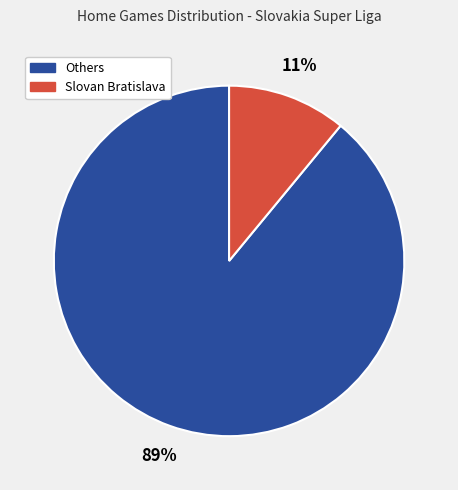

To the nearest percent, what is the difference between the largest and smallest slice percentages?

78%